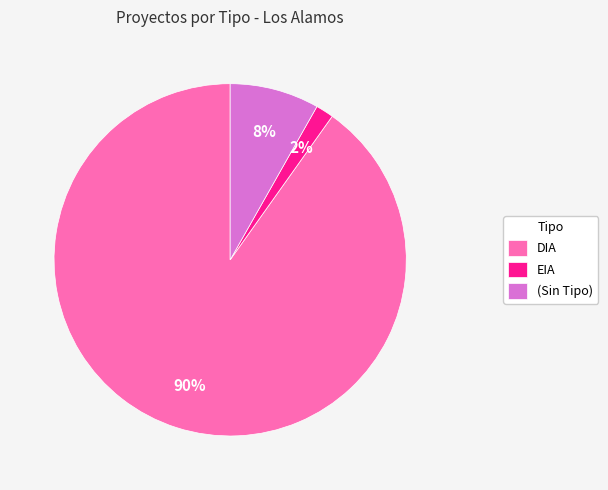

Which category has the biggest portion of the pie?

DIA